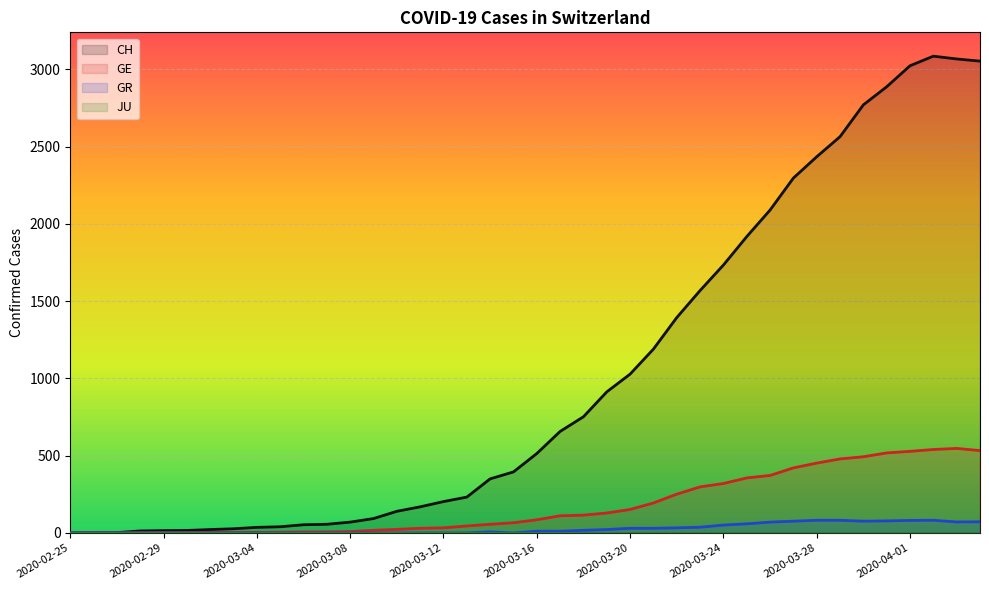

Which series has the largest range (max minus min)?

CH